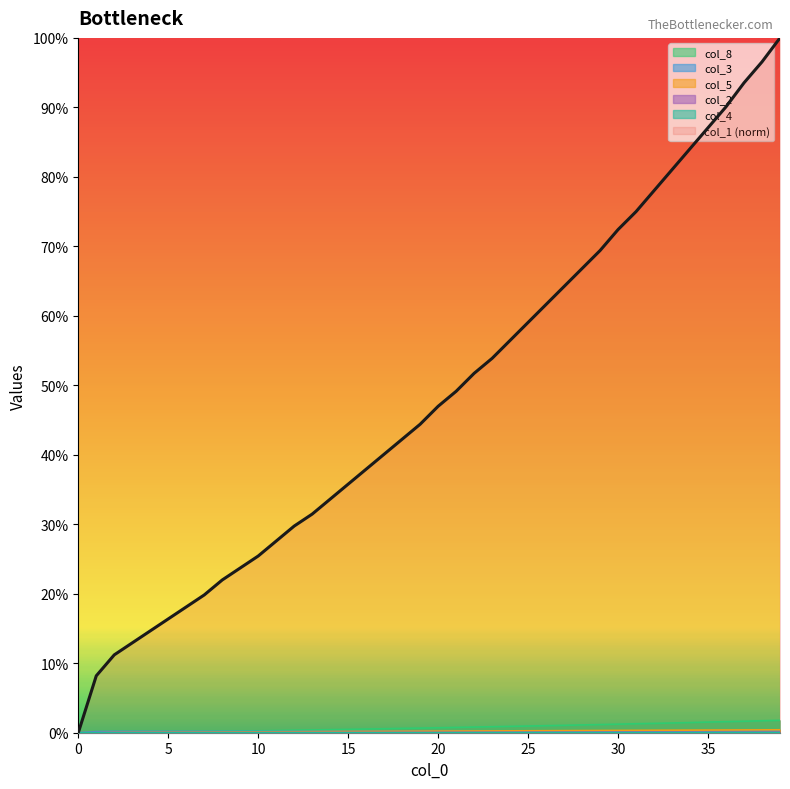

The col_5 series shows 0.0 at 0. True or false?

True